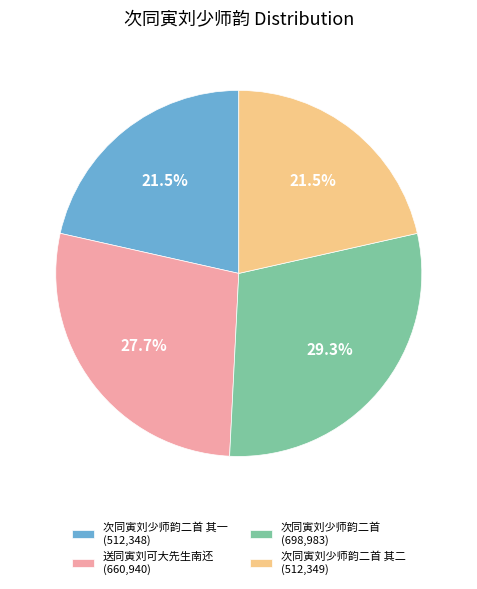

How many slices are in this pie chart?

4